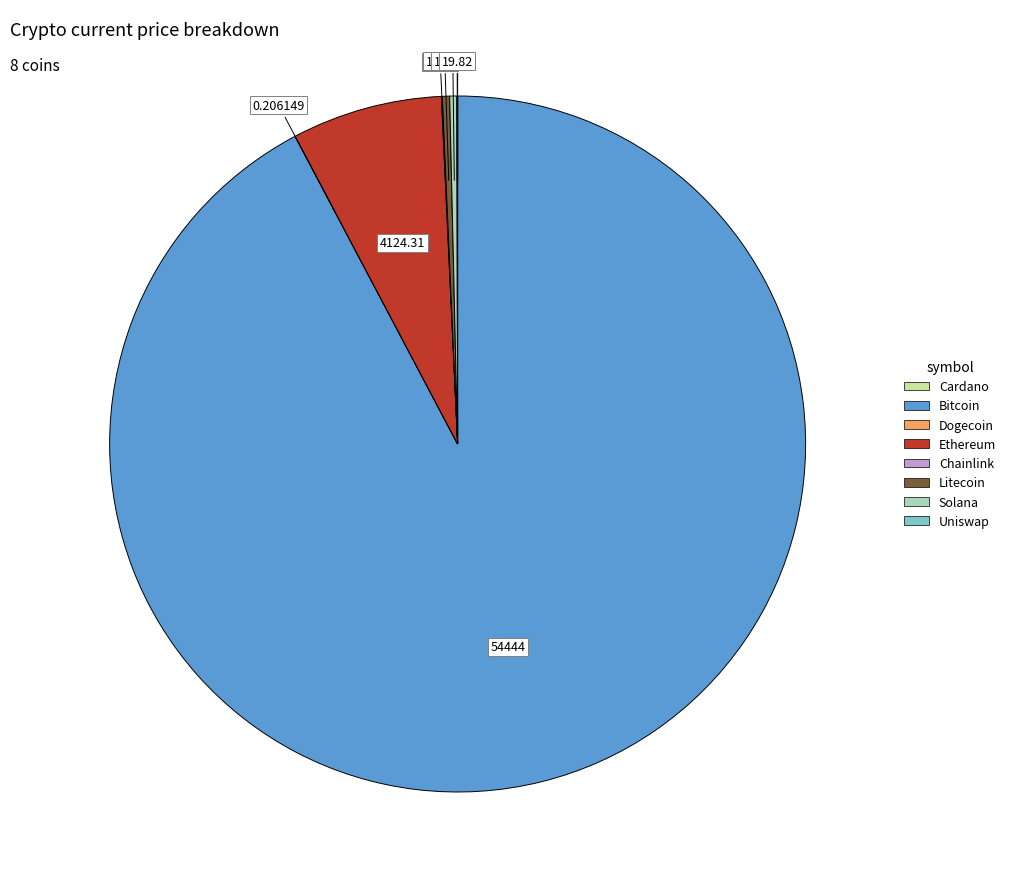

Does any single category account for the majority?

Yes